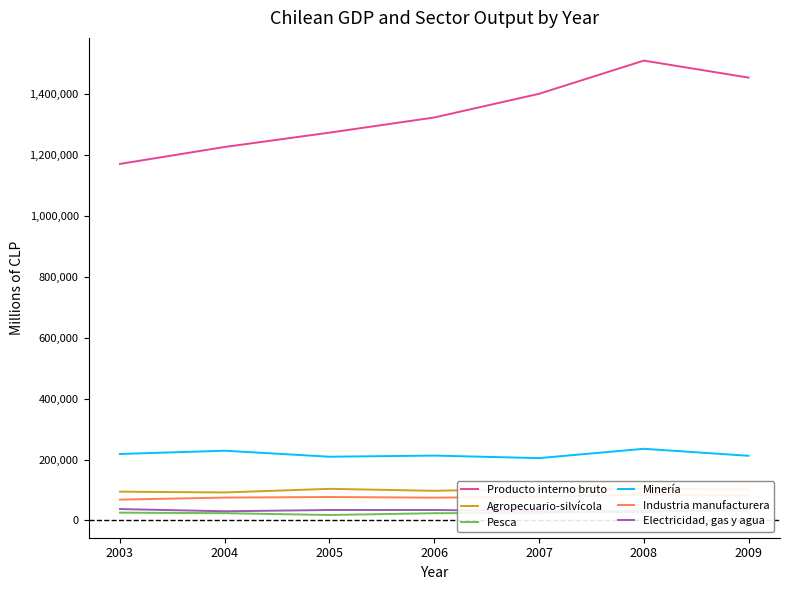

What is the maximum value shown in the chart?

1508462